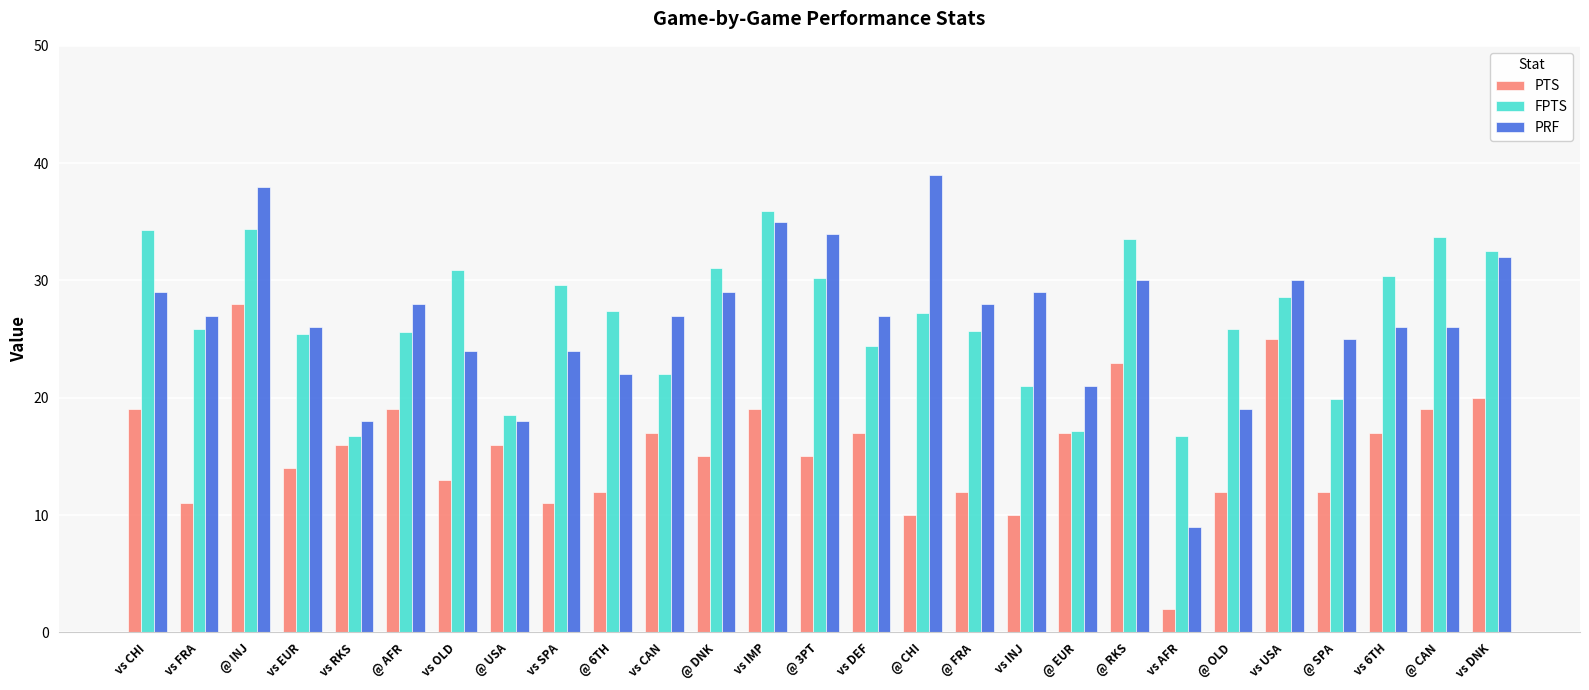

At how many categories does at least one series exceed 7?

27